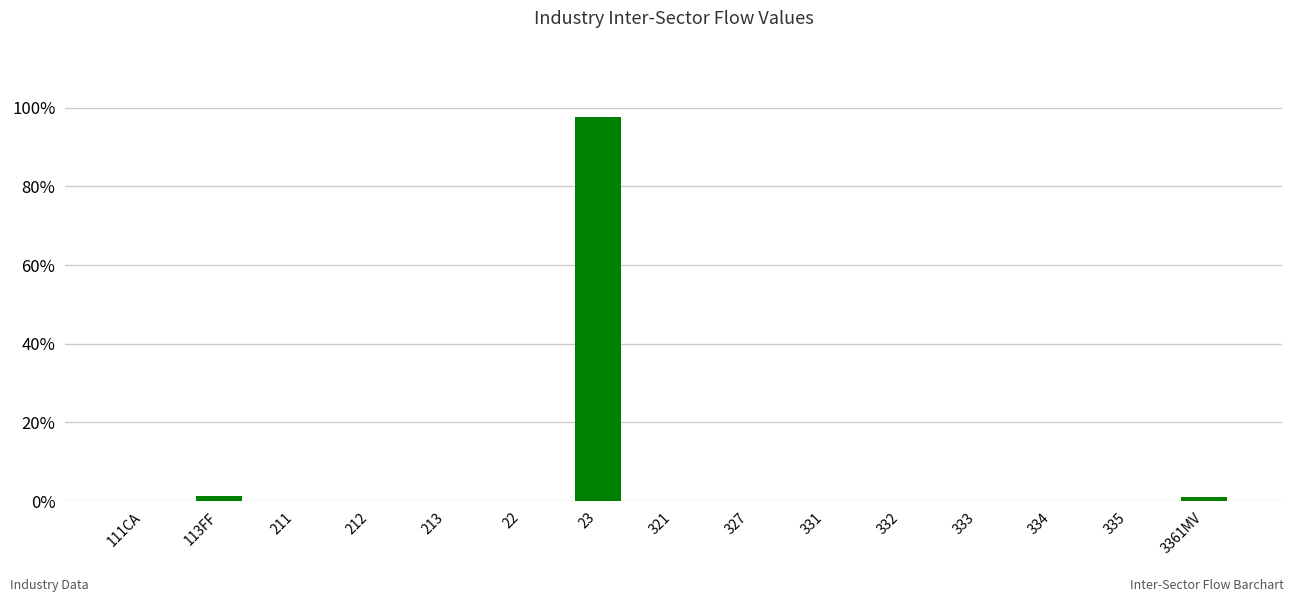

Are the bars horizontal?

No